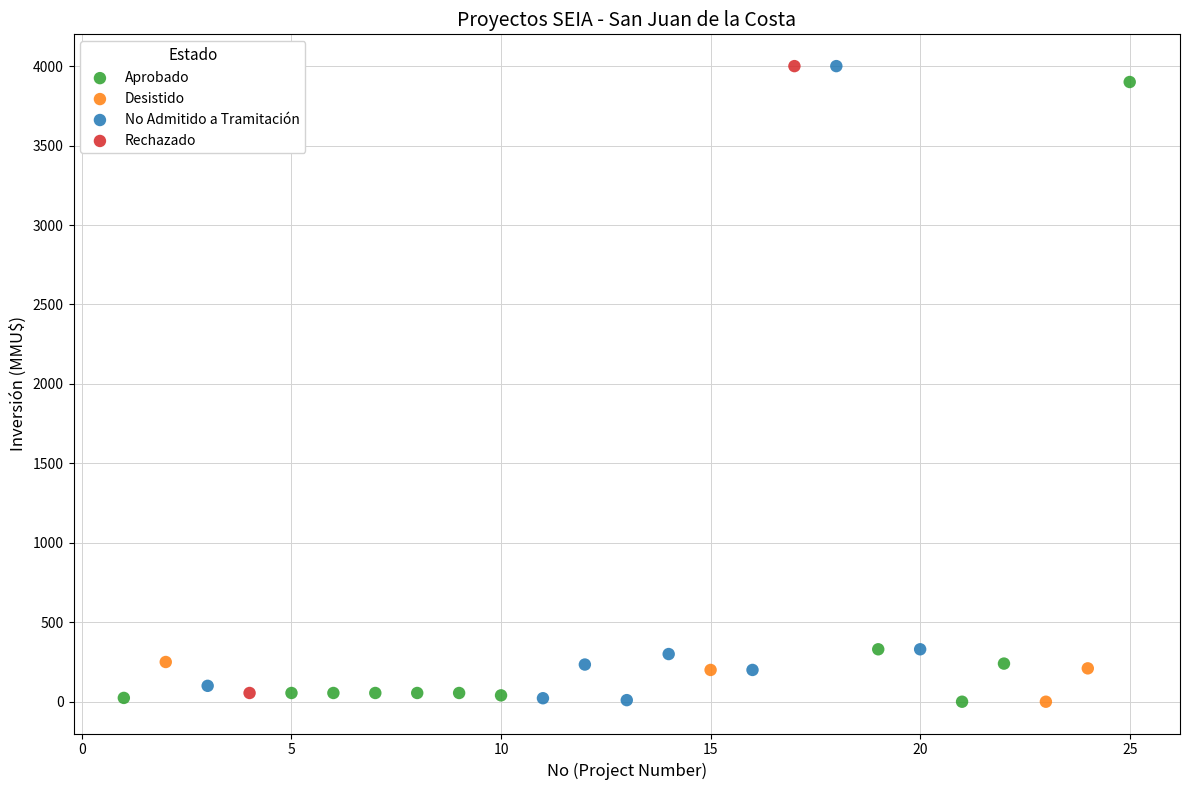

What are all the series names shown in the legend?

Aprobado, Desistido, No Admitido a Tramitación, Rechazado